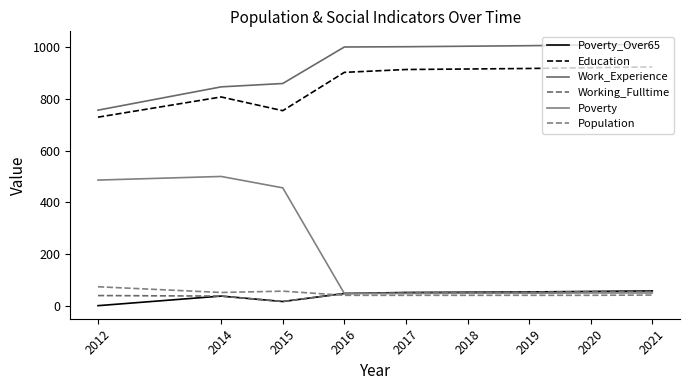

The value of Work_Experience at 2012 is 756. True or false?

True